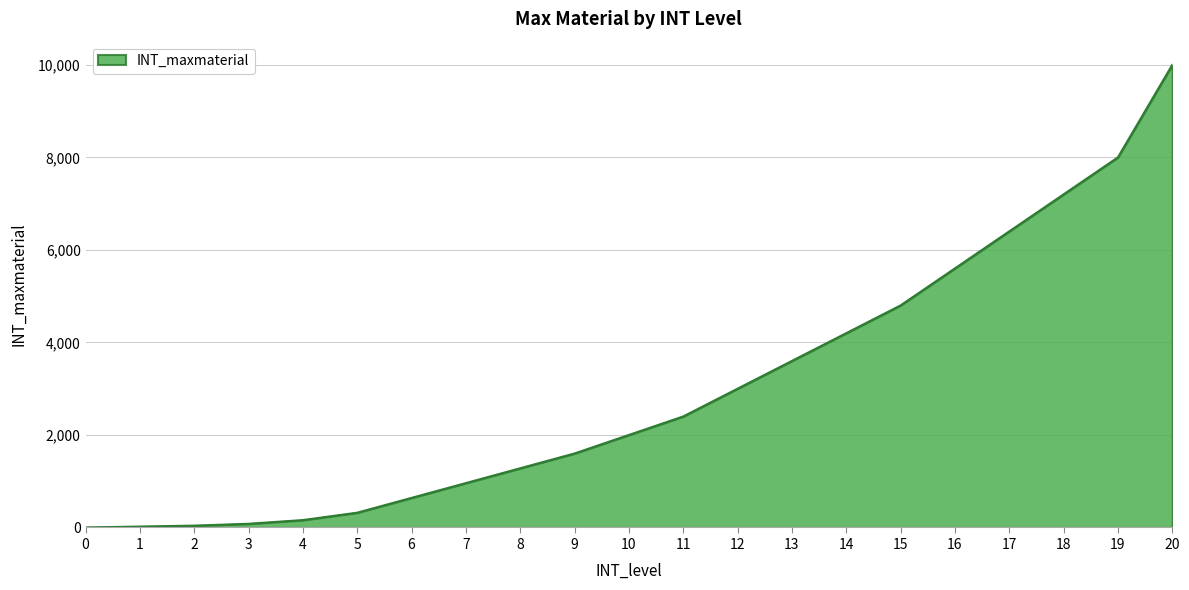

What is the difference between the maximum and minimum values?

9999